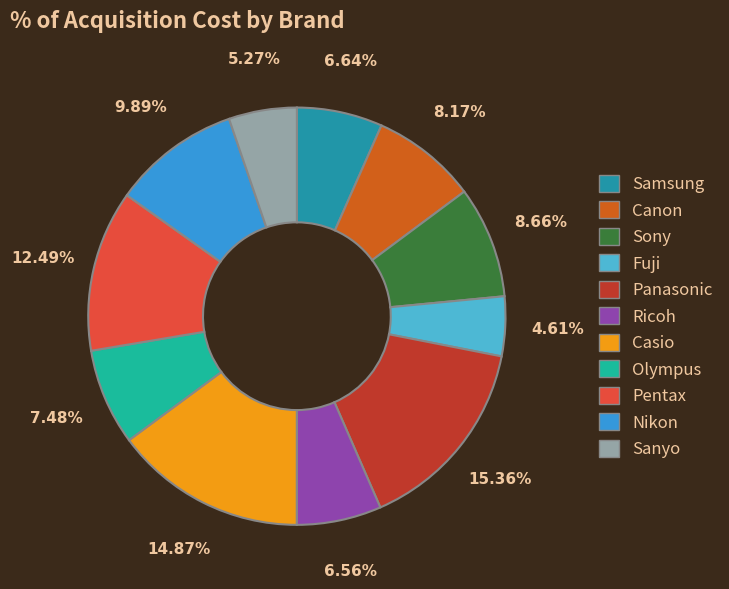

The Panasonic slice represents 20% of the pie. True or false?

False